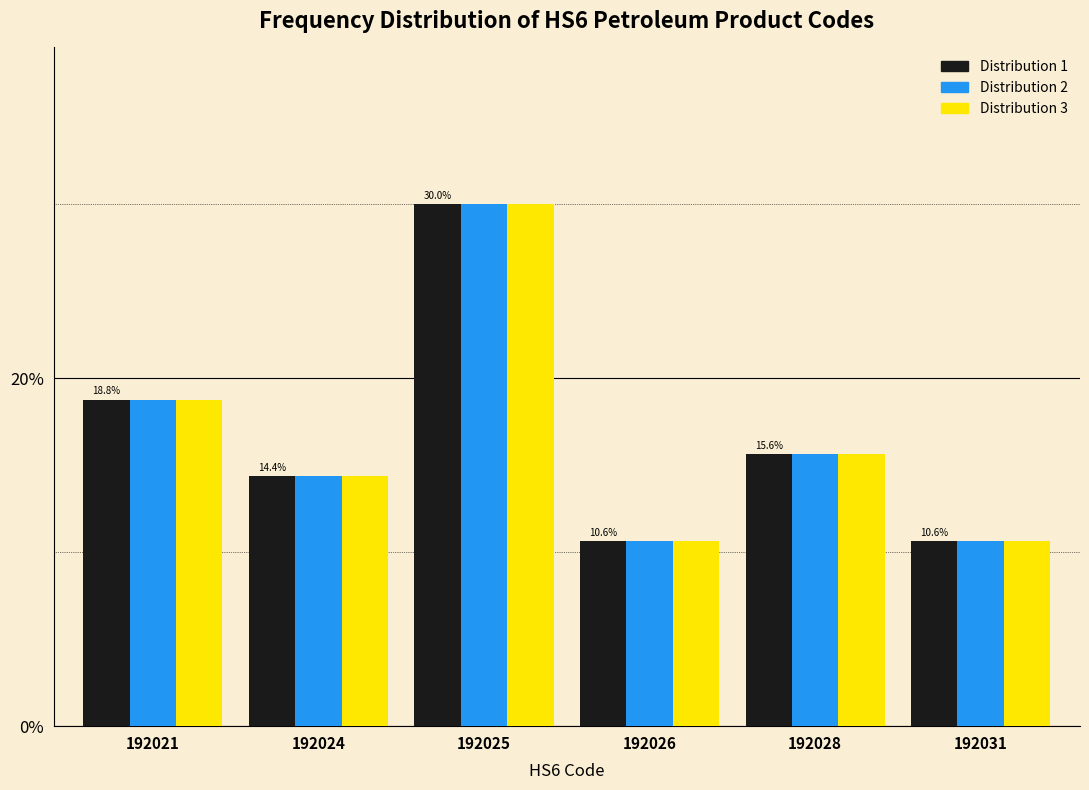

Are the bars grouped side by side (vs. stacked)?

Yes